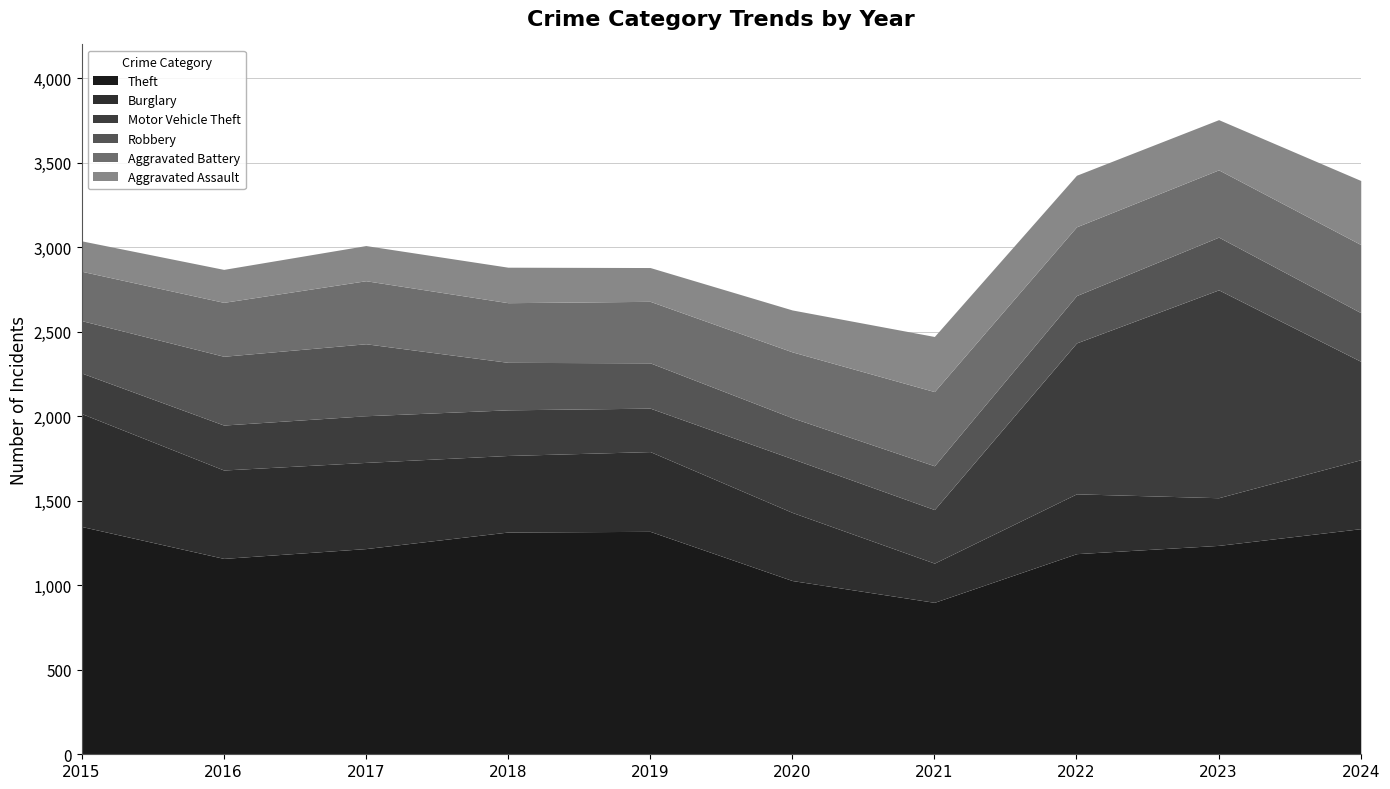

At which label is Robbery closest to 334?

2023